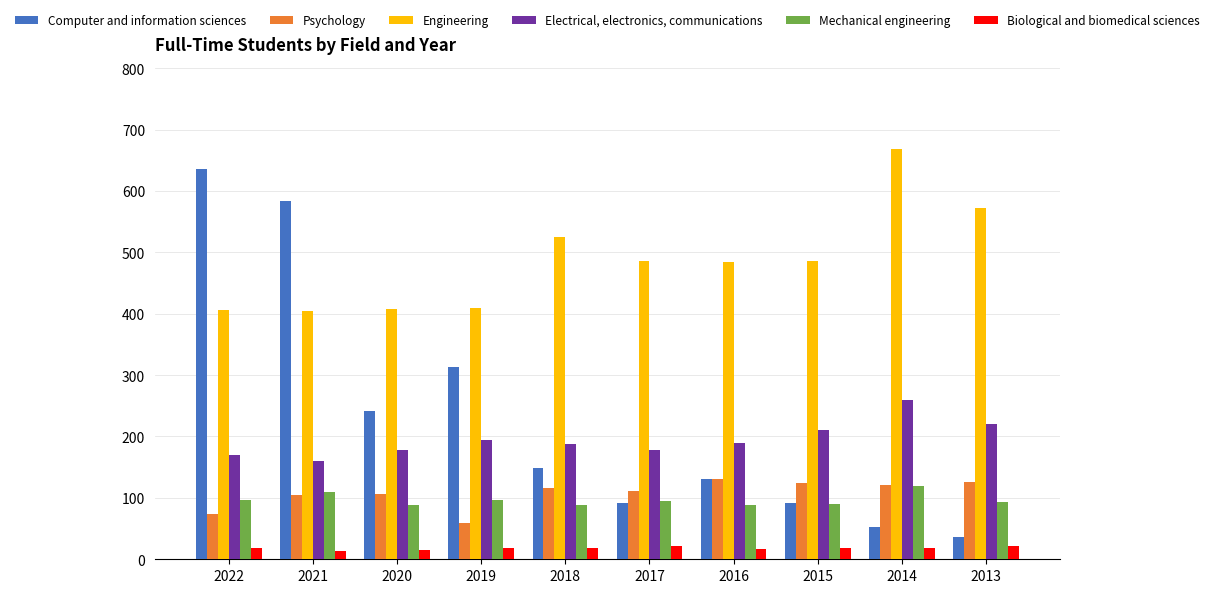

Count the number of data series in this chart.

6